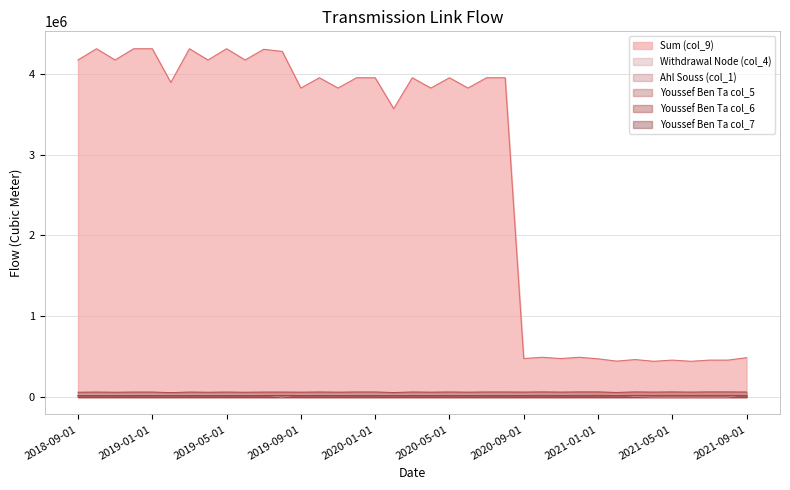

What is the difference between the maximum and minimum values in the Sum (col_9) series?

3866604.0